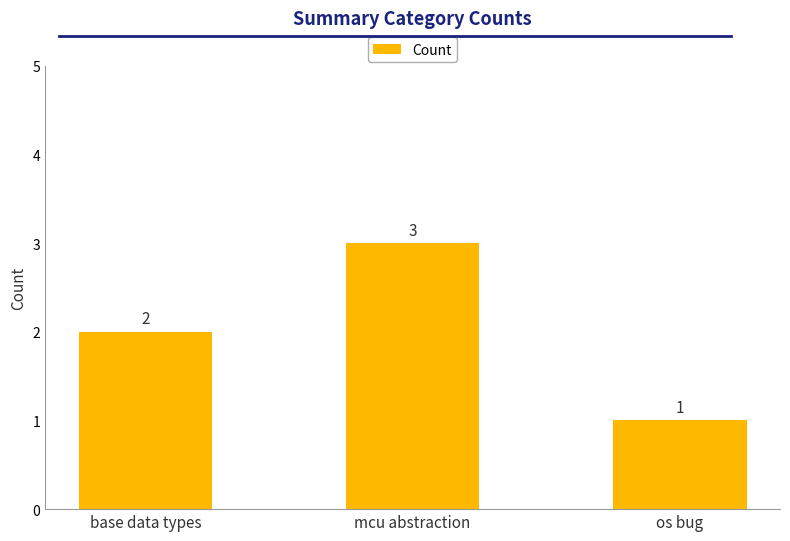

Which label corresponds to the smallest value in the chart?

os bug